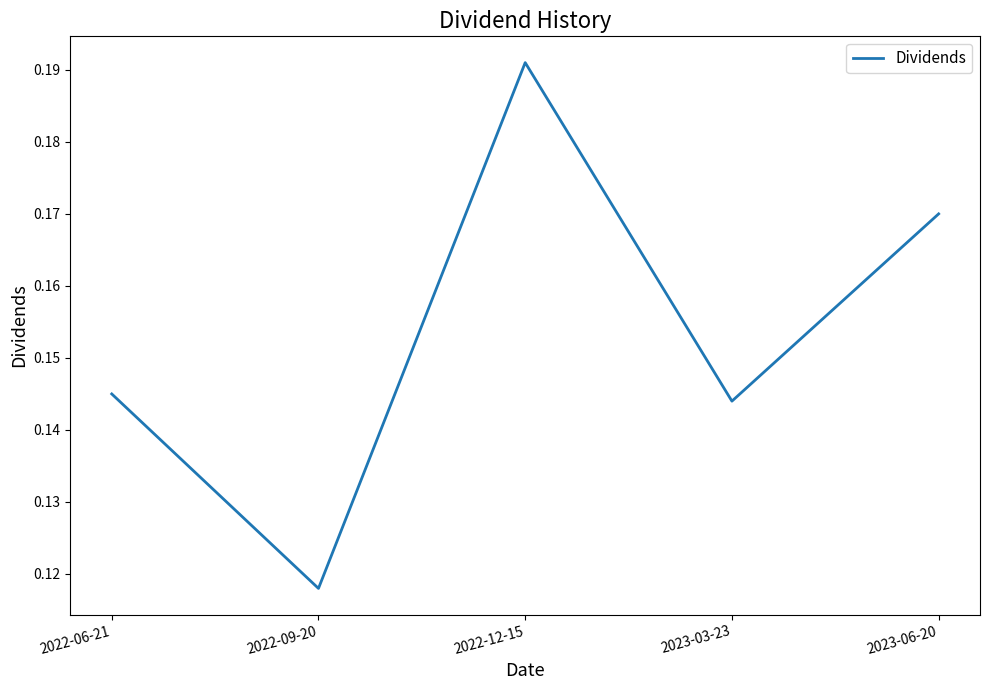

Which label corresponds to the smallest value in the chart?

2022-09-20